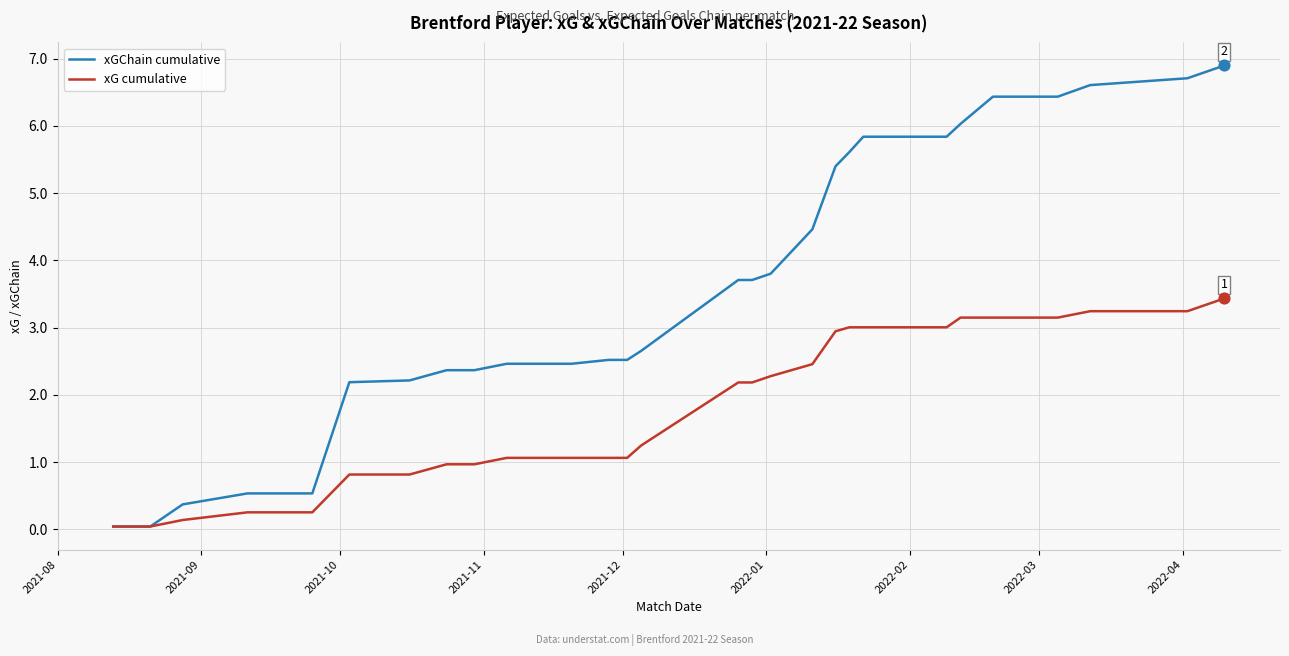

What is the maximum value for xG cumulative?

3.4